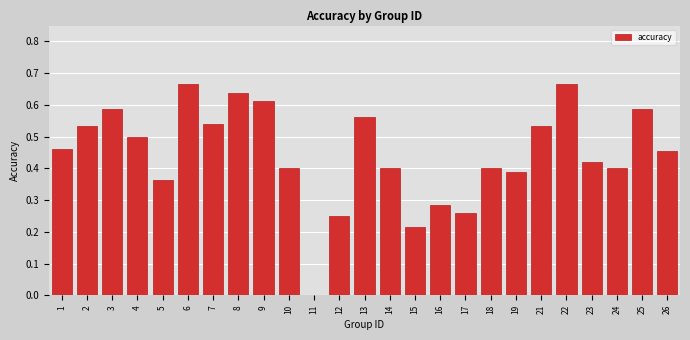

The chart shows a value of 0.0 at 11. True or false?

True